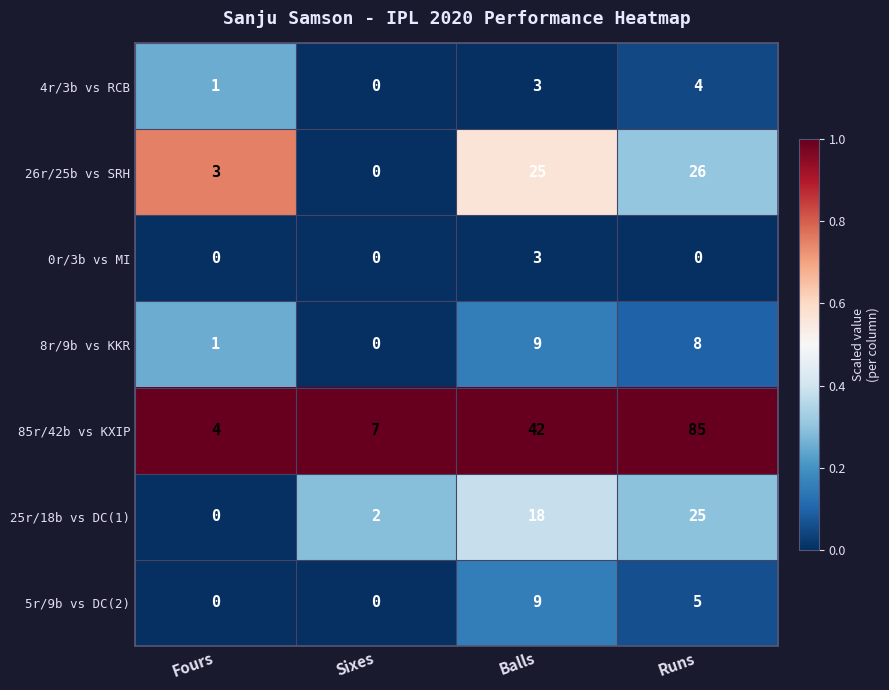

How many distinct data groups are displayed?

7